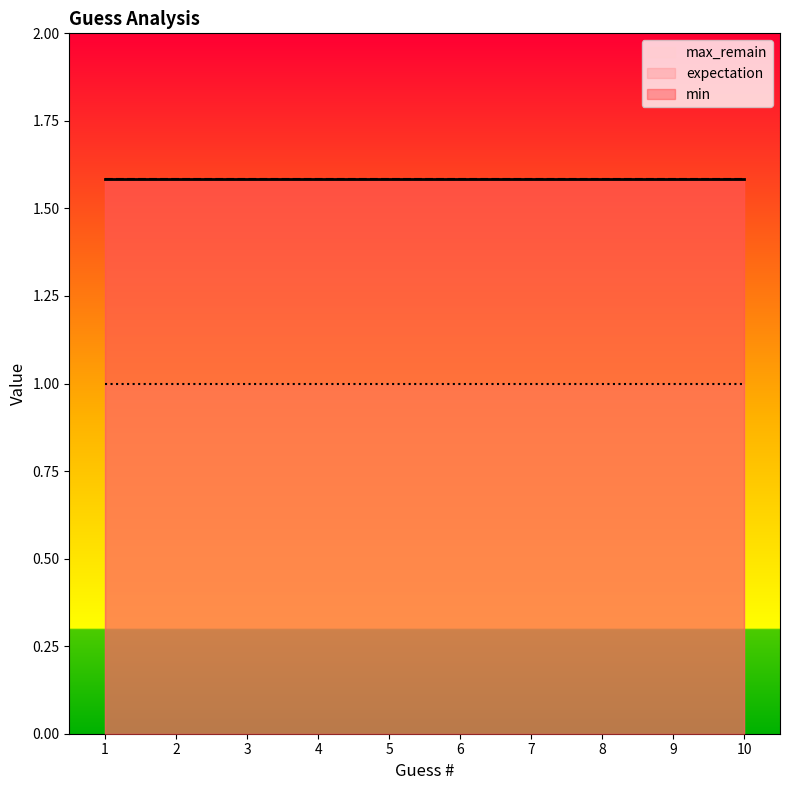

Which series has the widest spread of values?

expectation